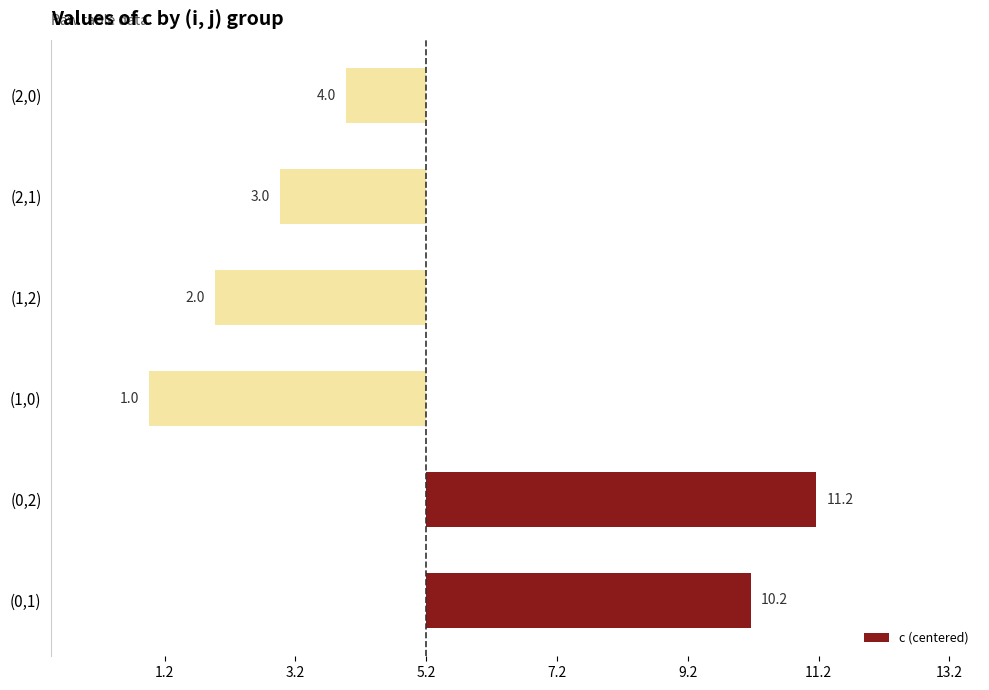

Where does the data first go above -1?

(0,1)